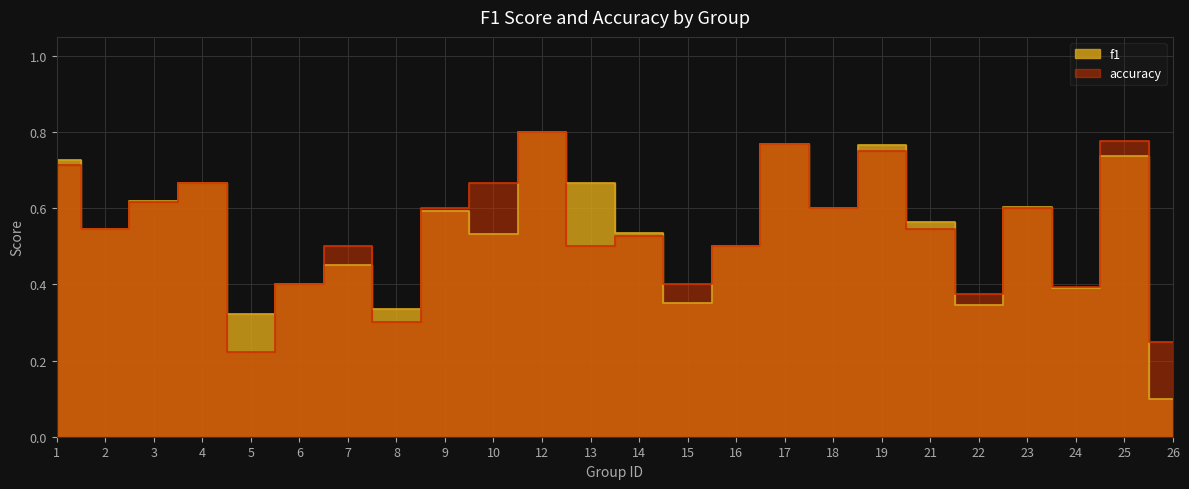

Read the f1 value at 14.

0.5